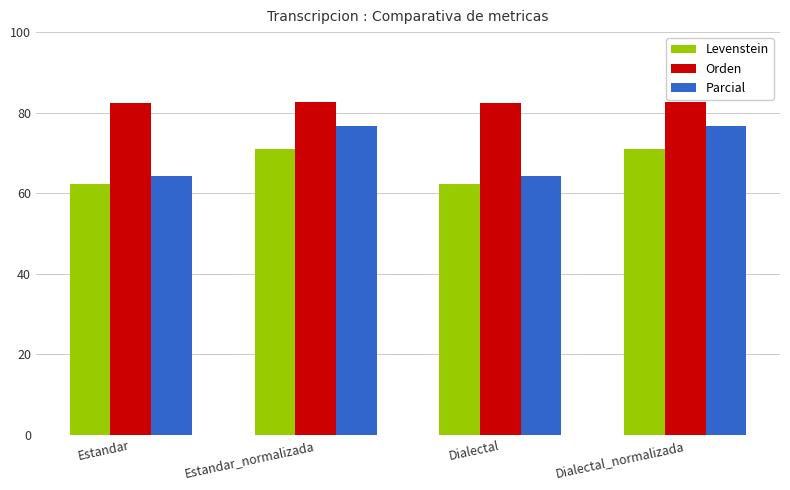

What is the difference between the Levenstein values at Estandar_normalizada and Estandar?

8.7